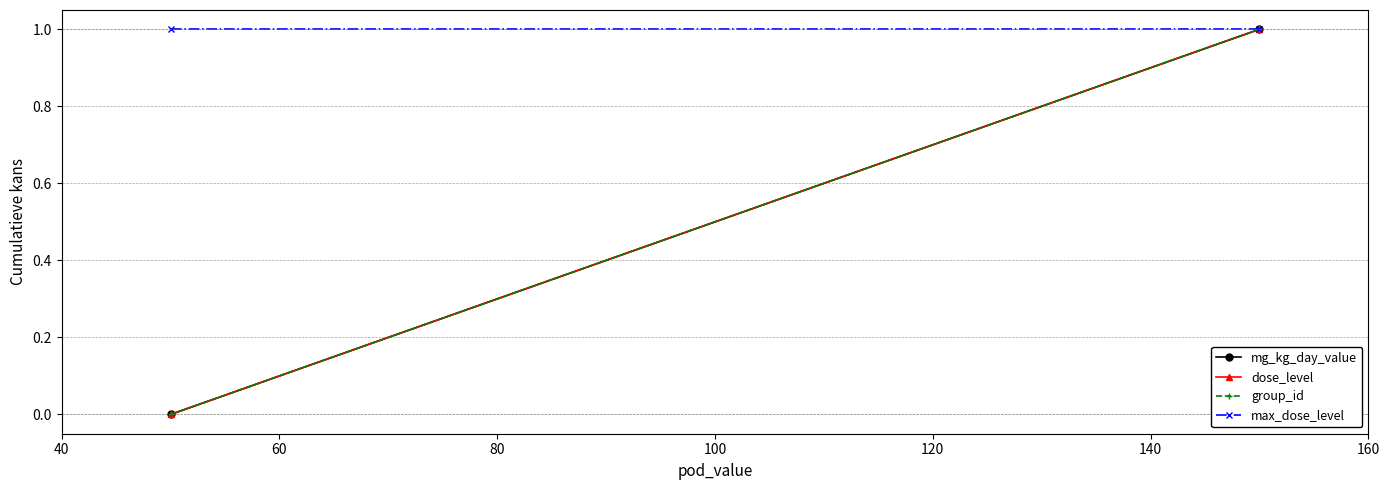

The mg_kg_day_value series shows 0 at 40. True or false?

False